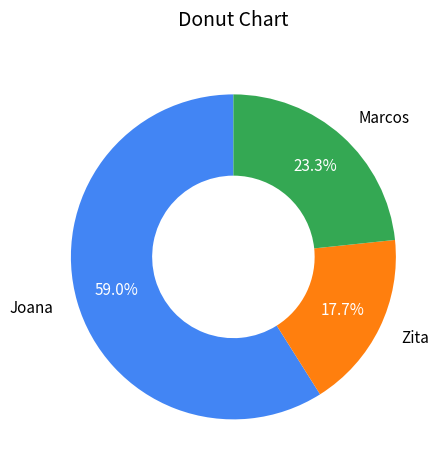

Is there any slice that represents more than half of the pie?

Yes